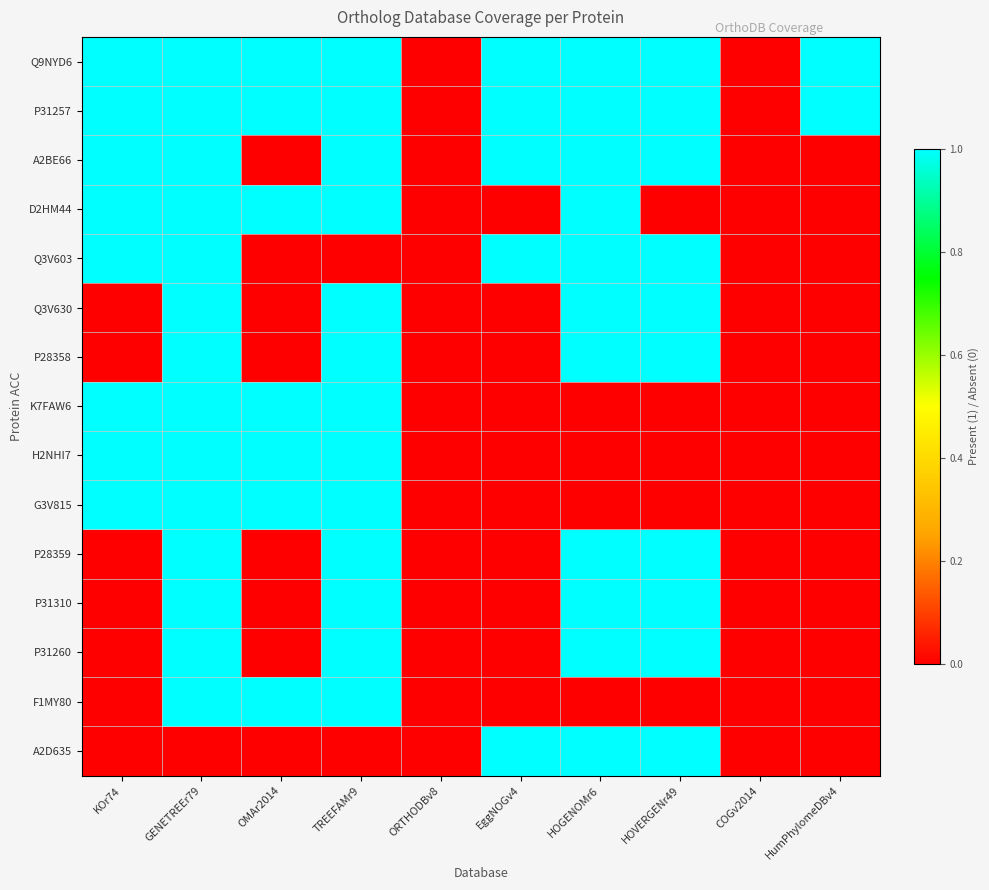

At which category does the chart reach its peak across all series?

KOr74